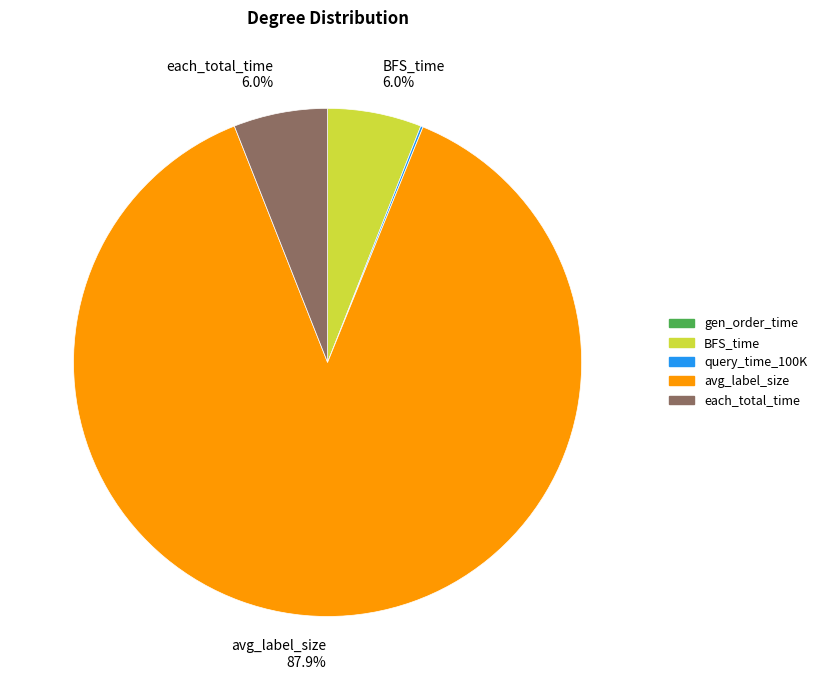

Which slice is the largest?

avg_label_size